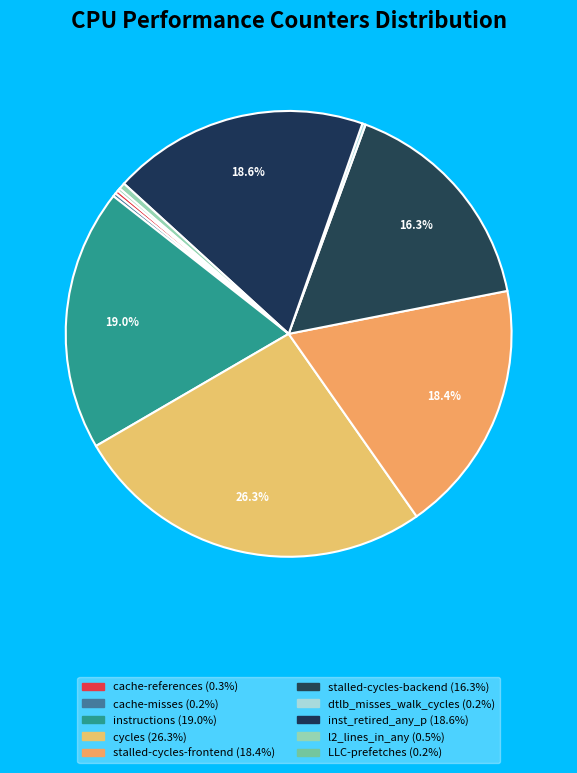

Rank the categories by value from lowest to highest.

LLC-prefetches, dtlb_misses_walk_cycles, cache-misses, cache-references, l2_lines_in_any, stalled-cycles-backend, stalled-cycles-frontend, inst_retired_any_p, instructions, cycles